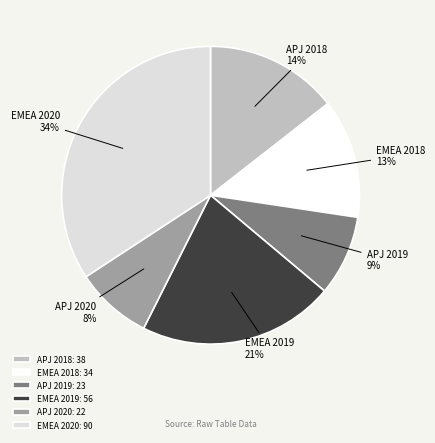

To the nearest percent, what percentage of the pie is APJ 2020?

8%